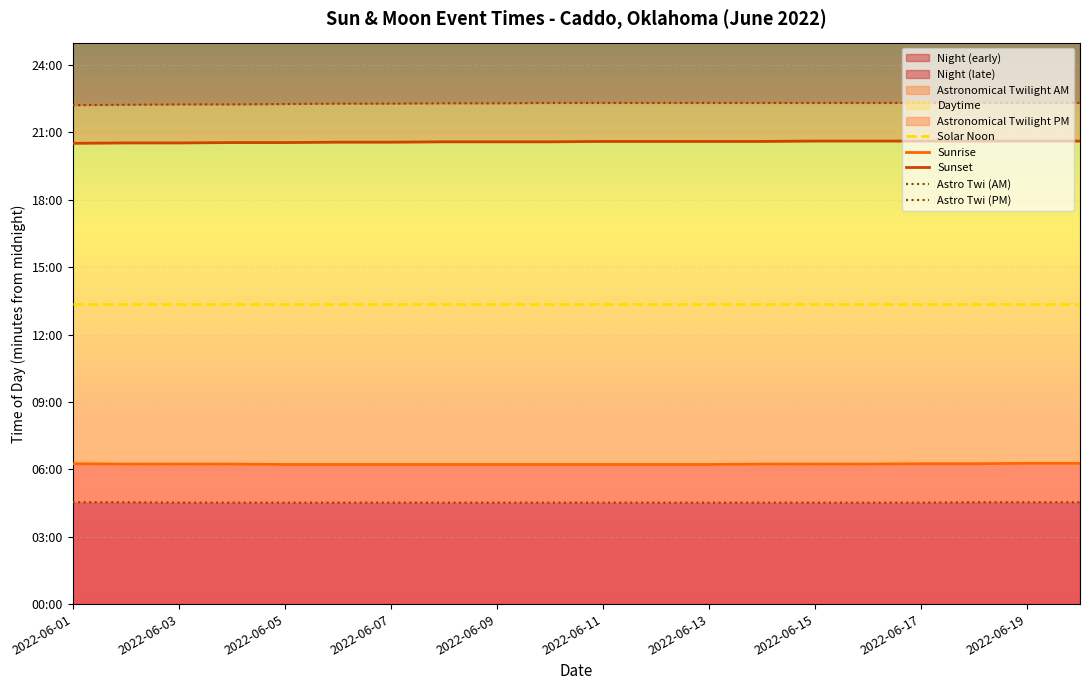

How many lines are shown in the chart?

5